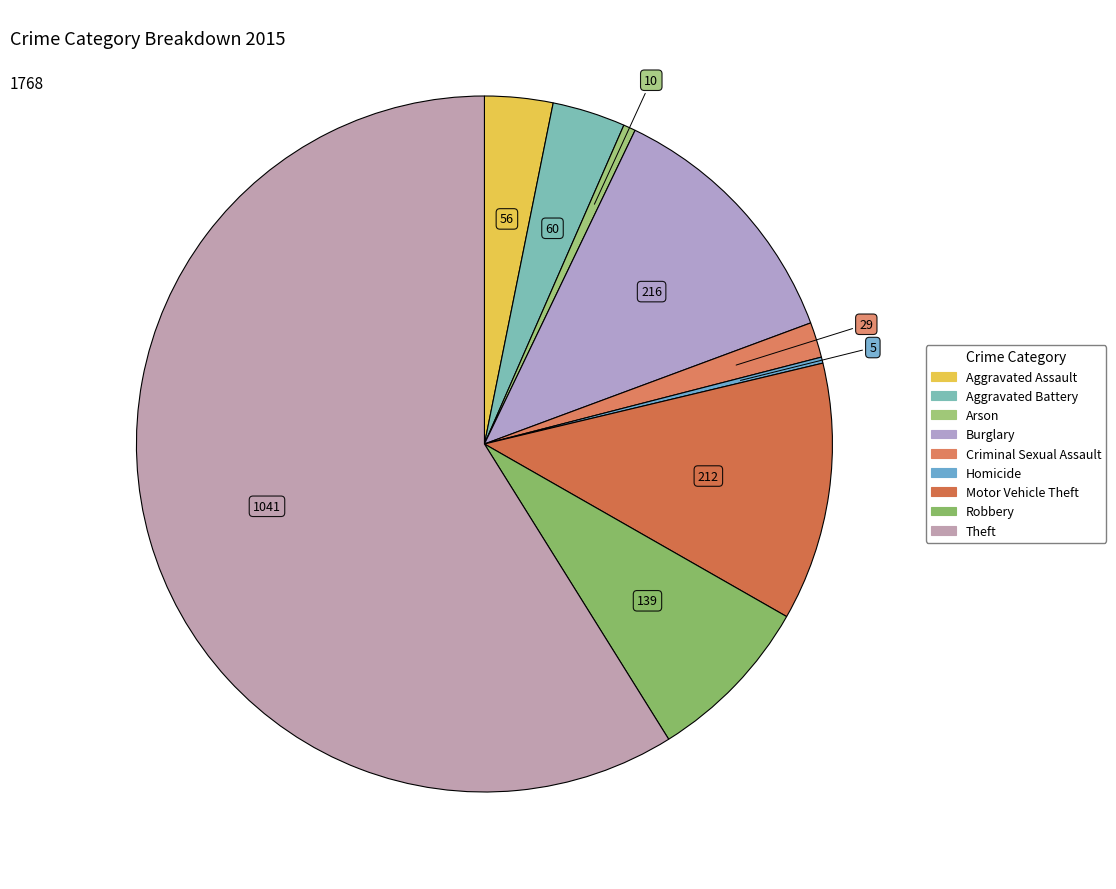

What is the change in value from Arson to Motor Vehicle Theft?

+202